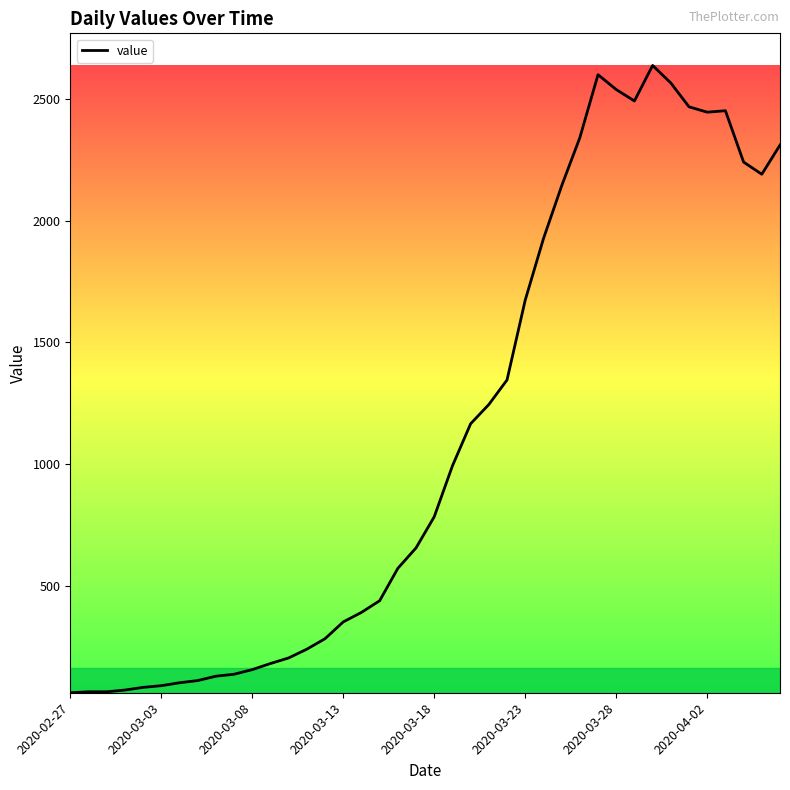

What is the minimum value shown in the chart?

61